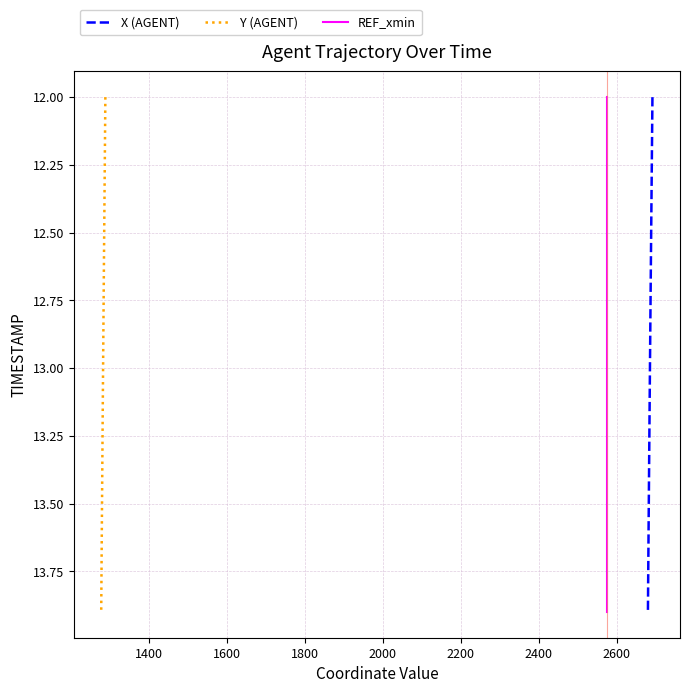

What is the value of the X (AGENT) point at the 9th from the left?

12.8